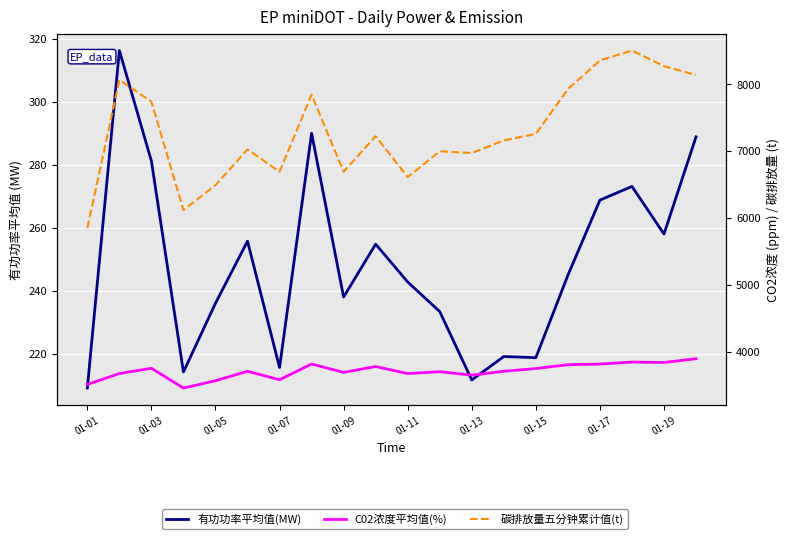

What is the label of the 20th point from the left?

19